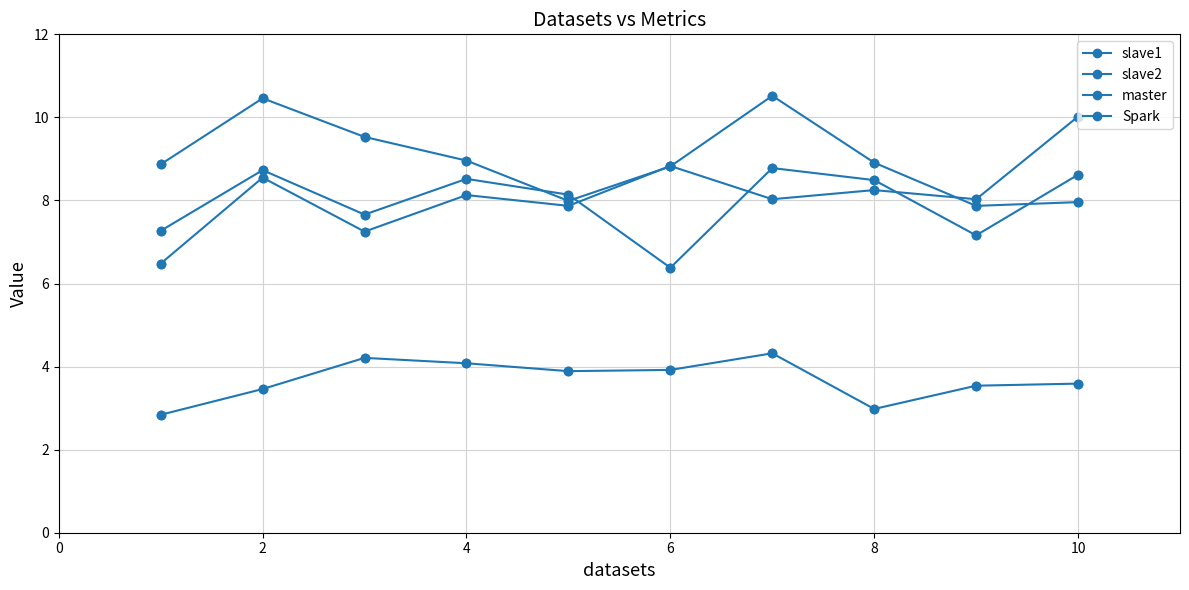

Does the chart have visible grid lines?

Yes